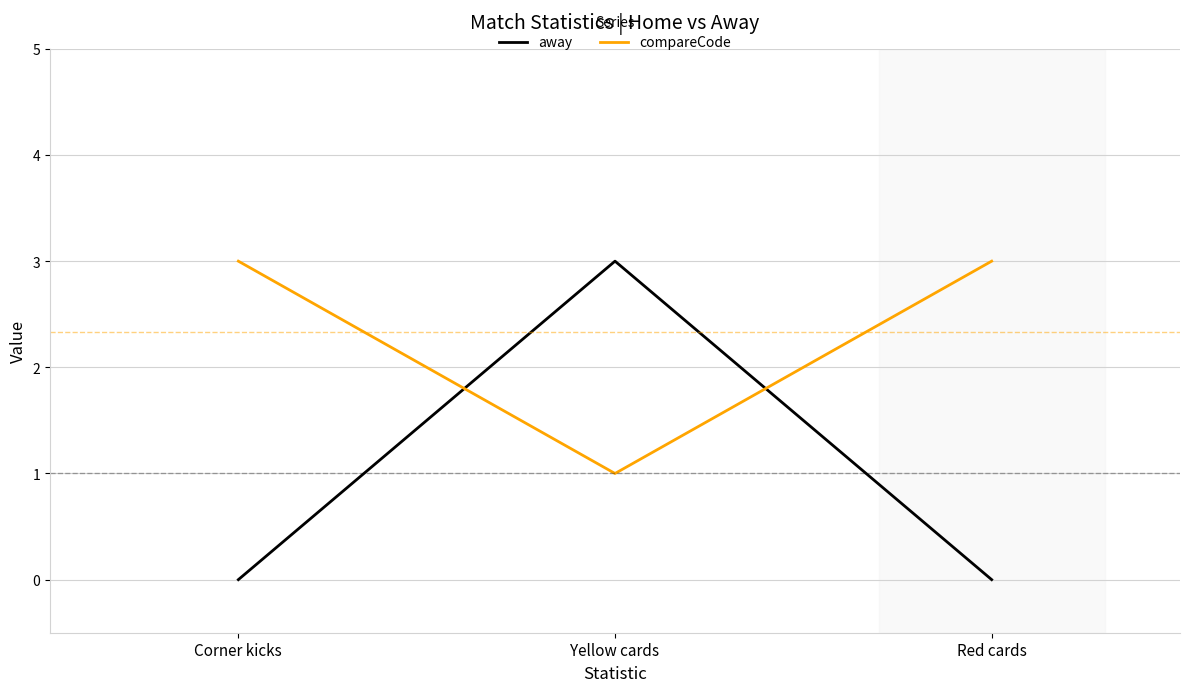

How many lines are shown in the chart?

2